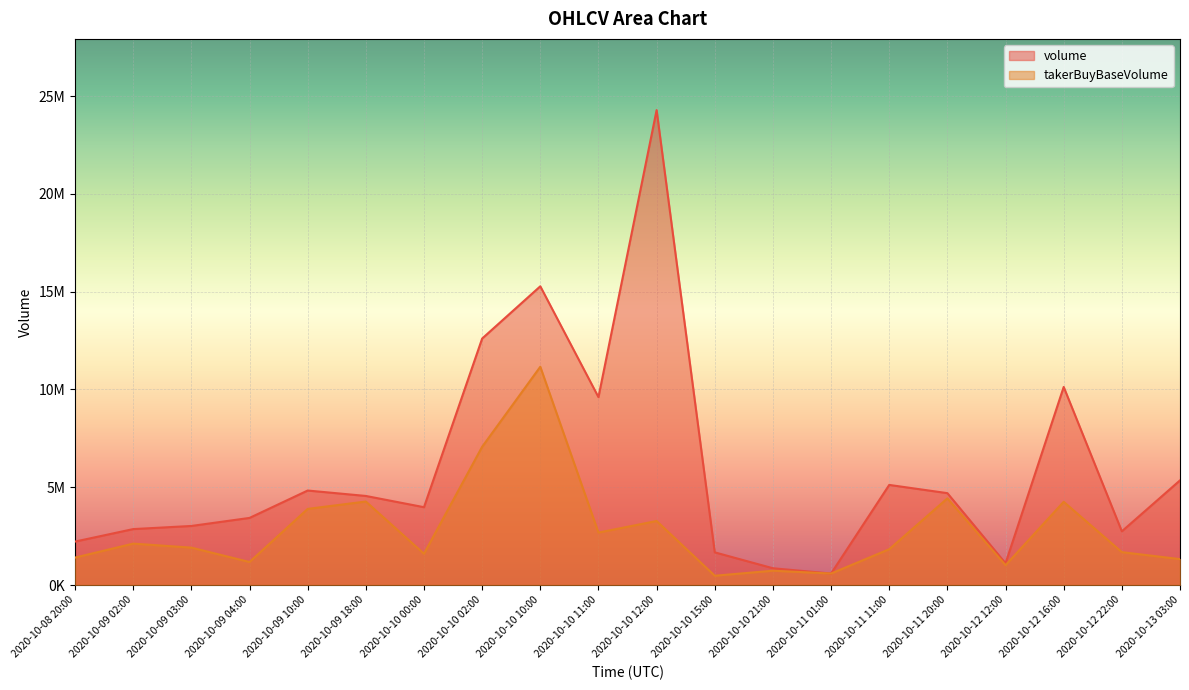

What is the total value across all series at 2020-10-10 12:00?

27563113